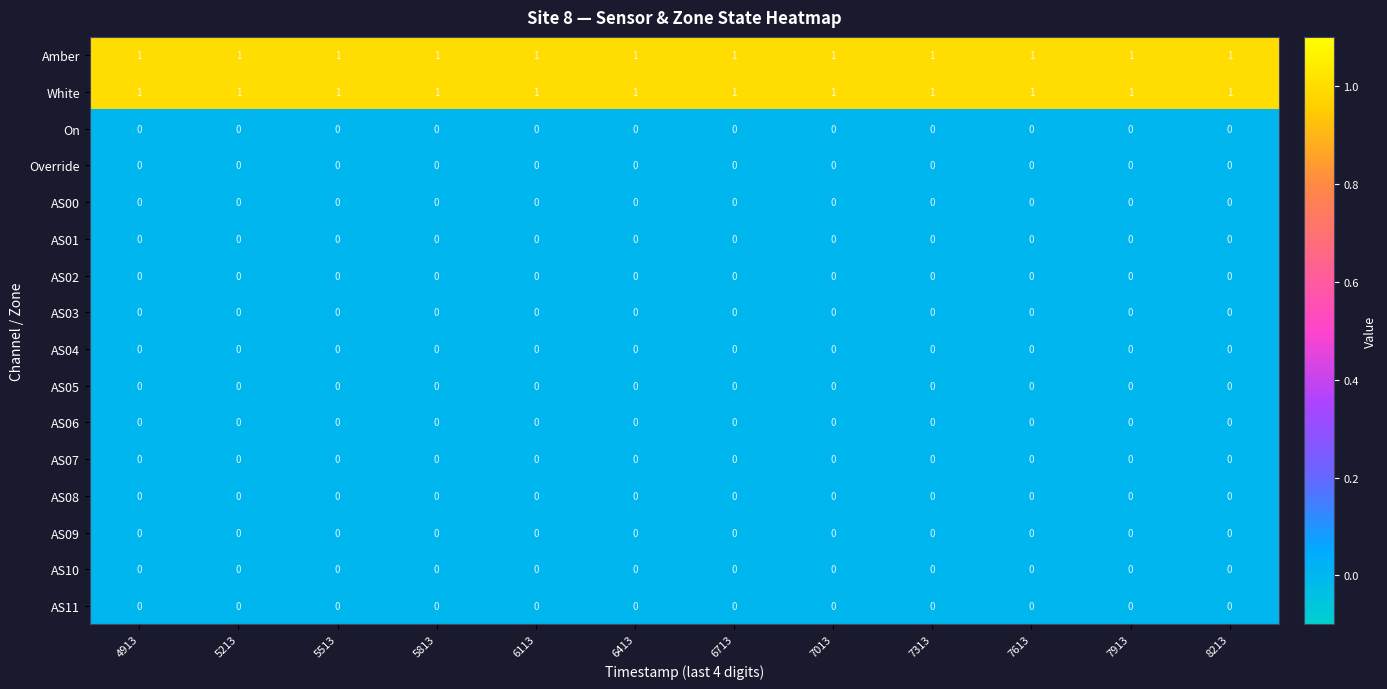

At how many categories does at least one series exceed 0?

12